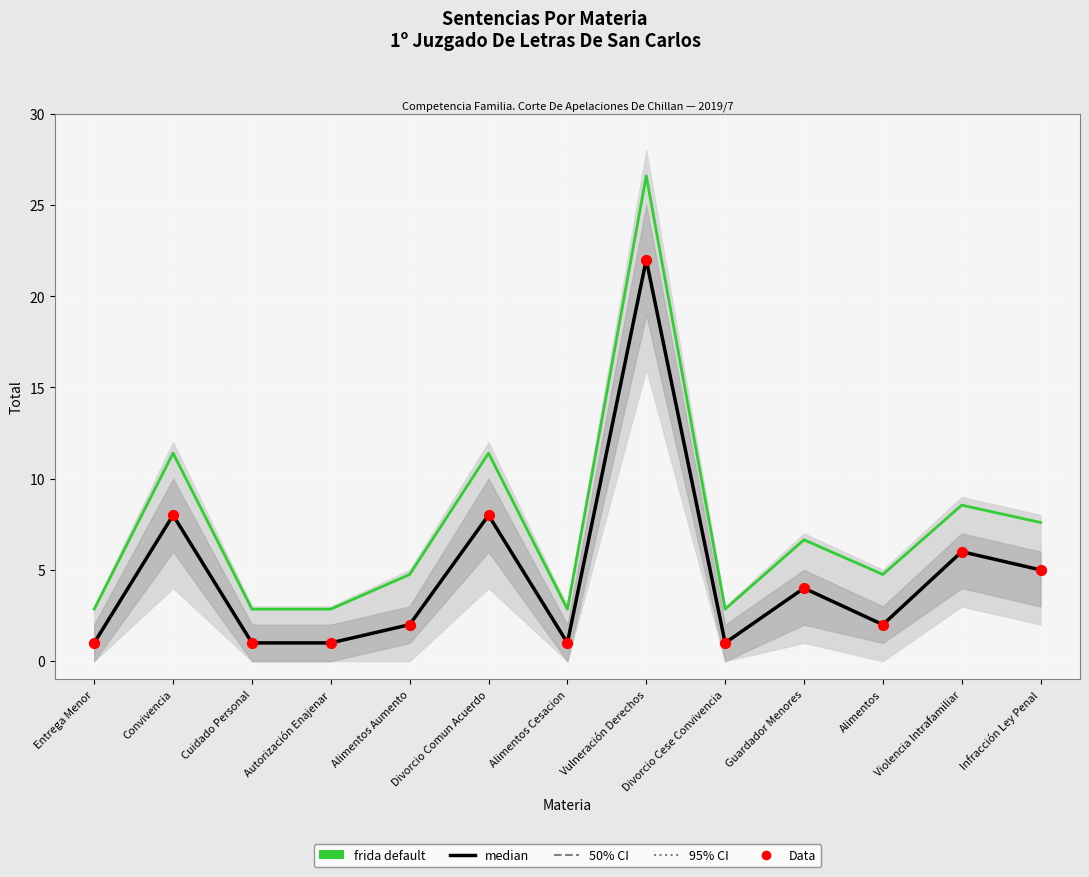

What is the total value across all series at Violencia Intrafamiliar?

20.5